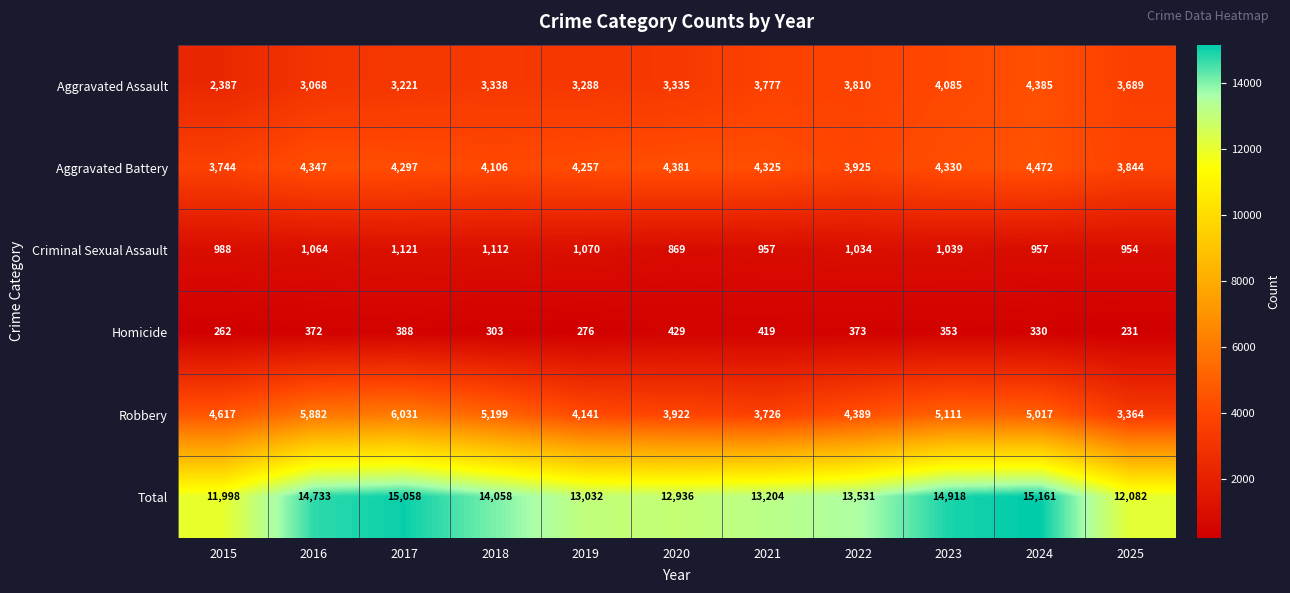

What is the spread (max minus min) of values at 2023?

14565